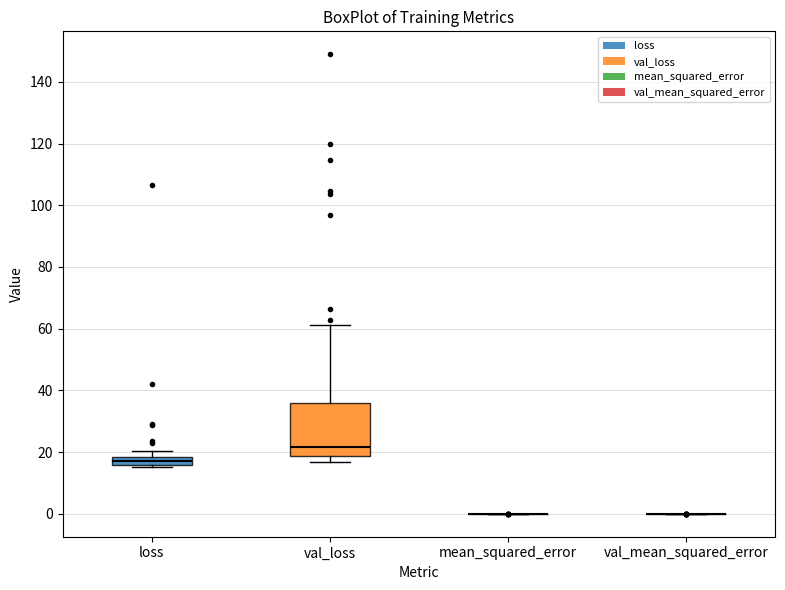

Which box is the tallest, from its lower edge to its upper edge?

val_loss